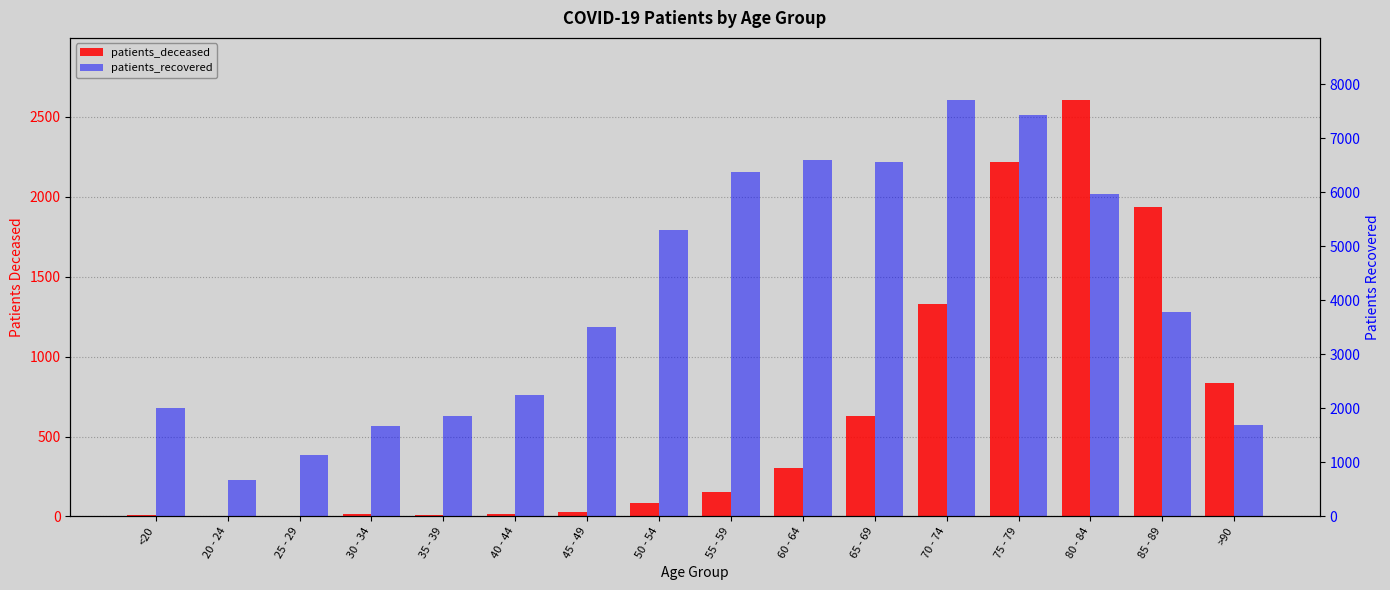

At >90, list the series in order from smallest to largest.

patients_deceased, patients_recovered